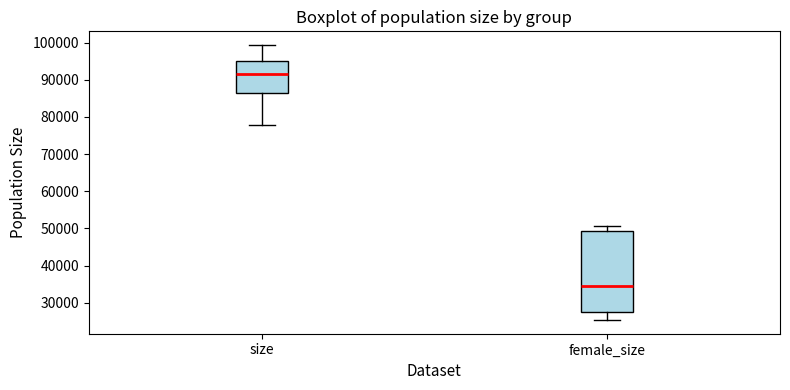

Which box's median line is the highest?

size